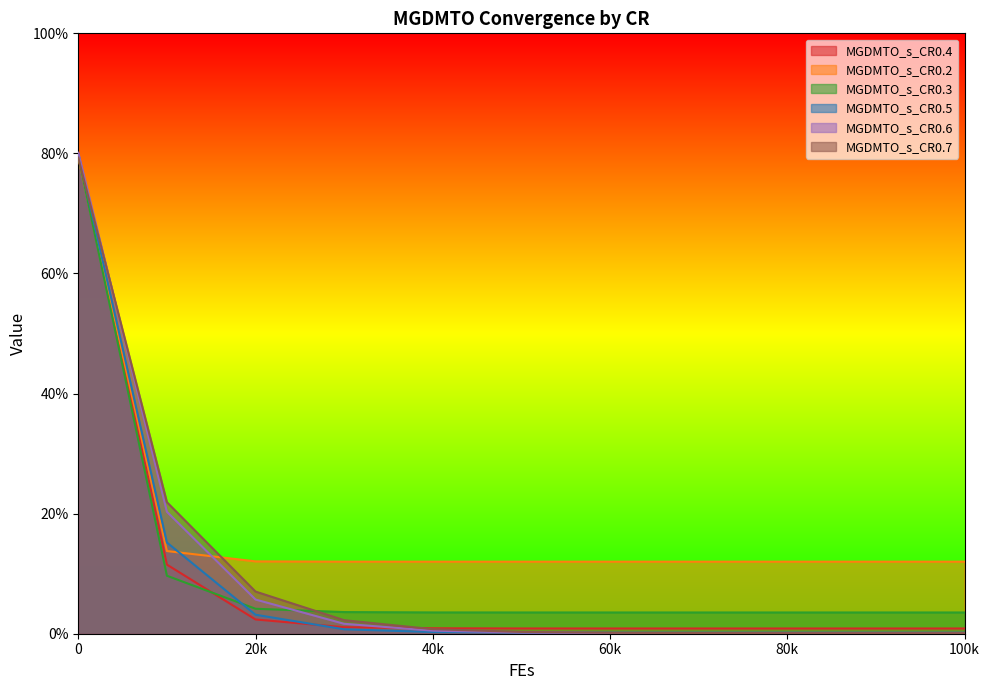

True or false: MGDMTO_s_CR0.2 has more than 0 interior local peaks.

False